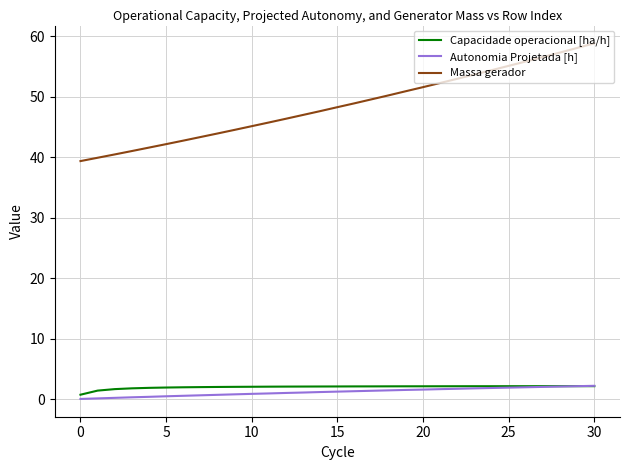

What is the difference between the second highest and minimum values in the Massa gerador series?

18.7